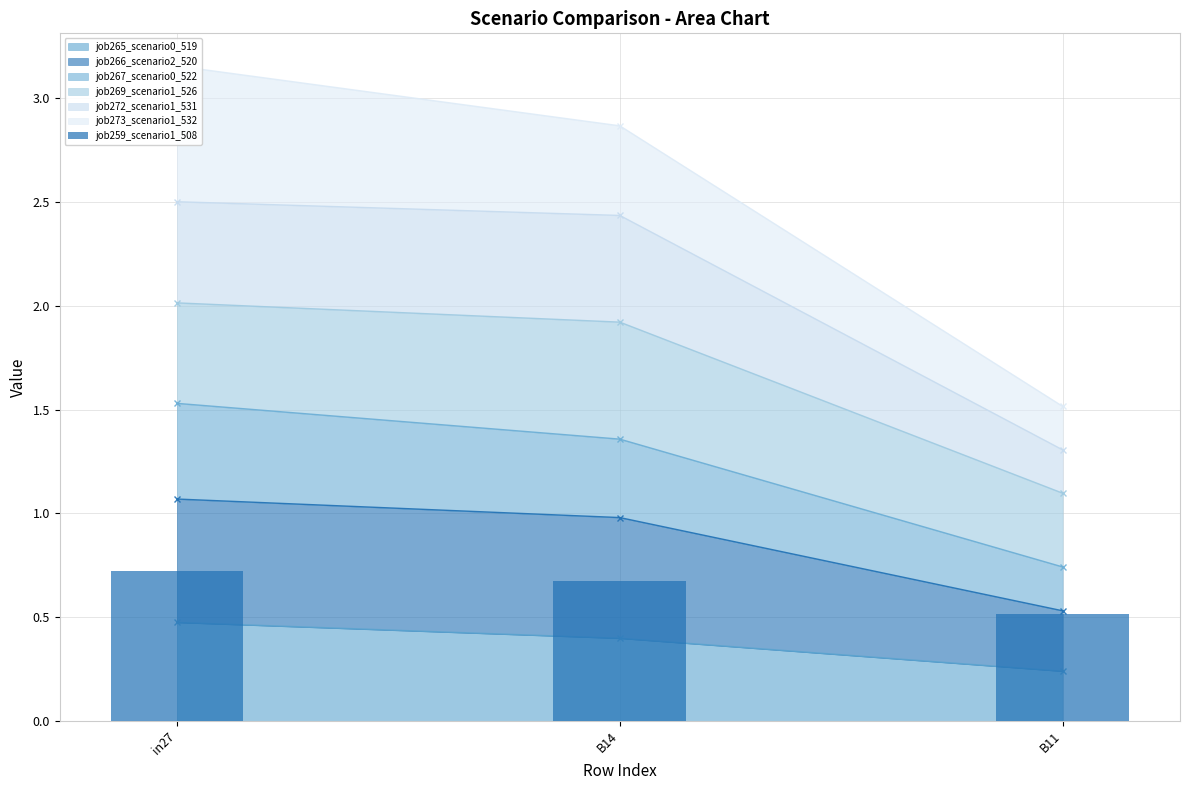

The chart shows a value of 0.9 at B14. True or false?

False